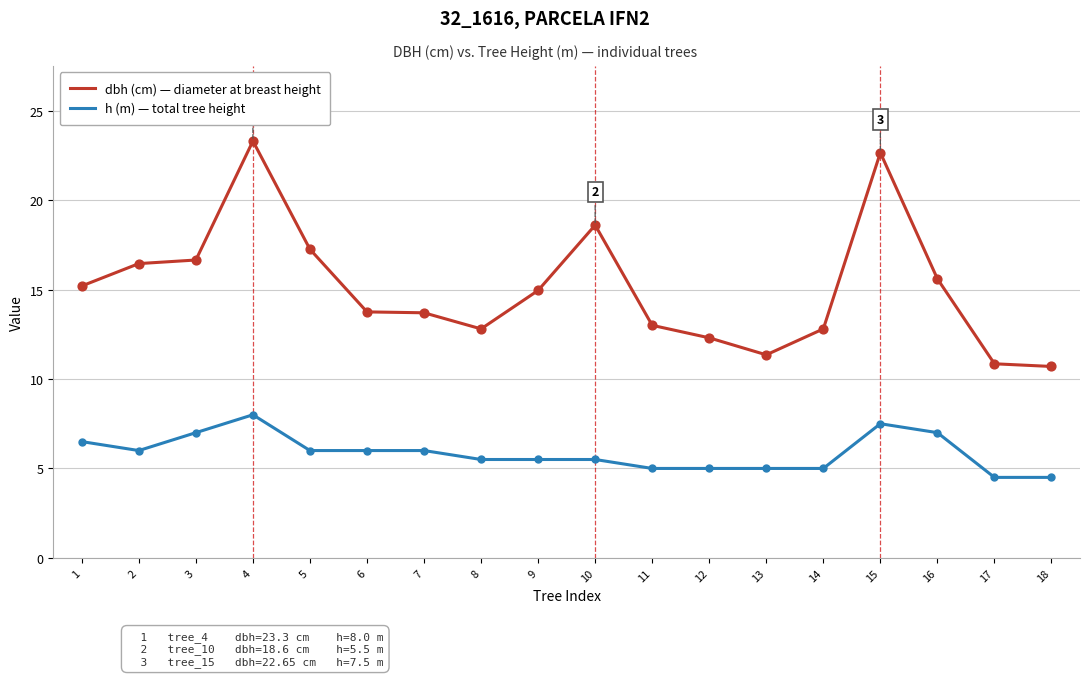

What is the difference between the highest and lowest values at 8?

7.3